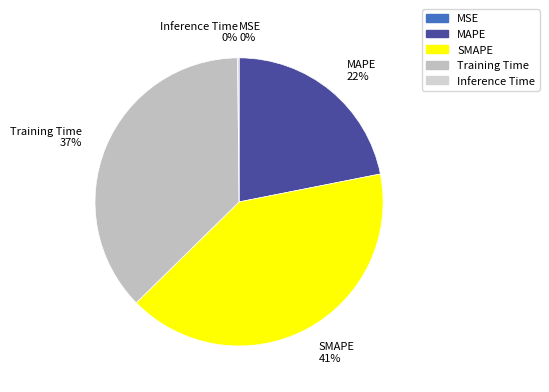

Is the sum of MAPE 22% and Training Time 37% greater than half?

Yes